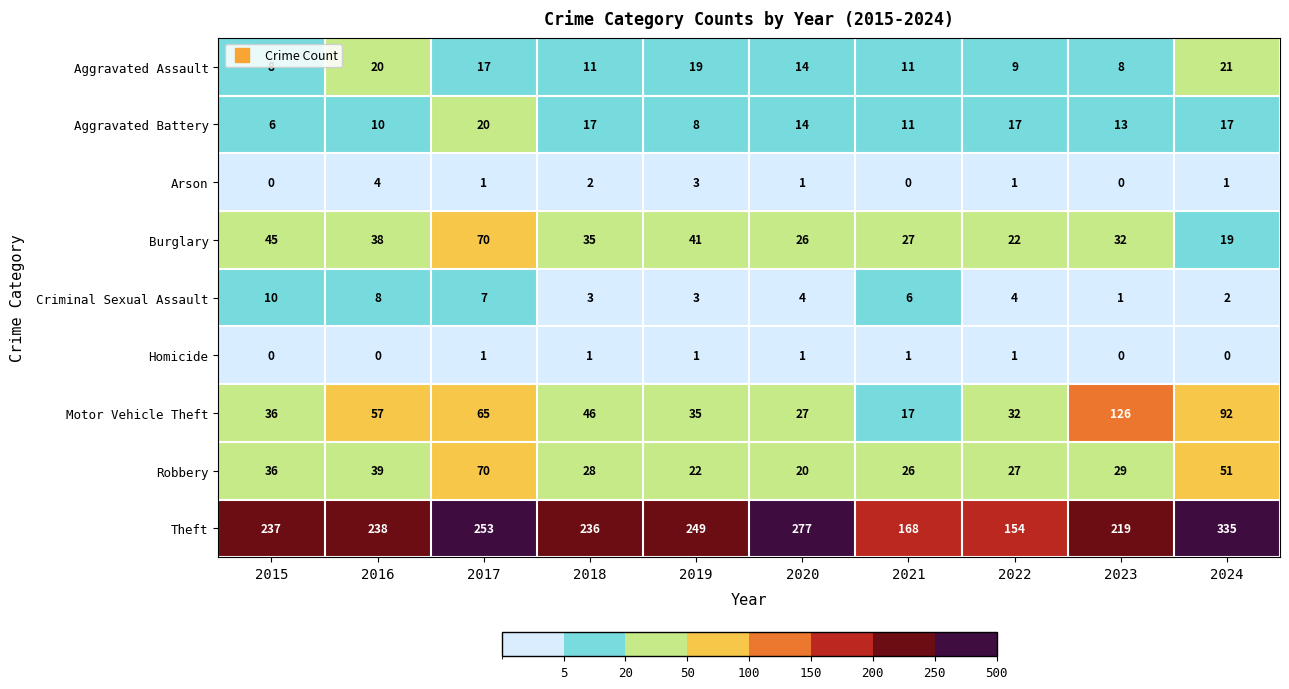

What is the maximum value for Robbery?

70